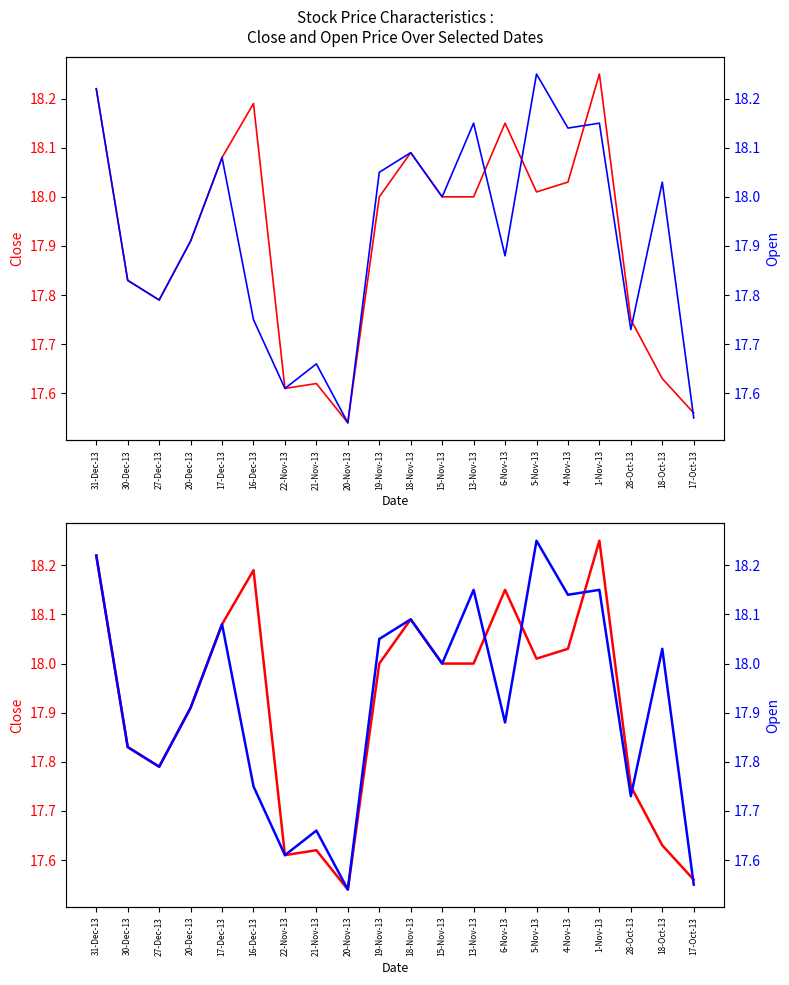

How many intersections are there between Close and Open?

5